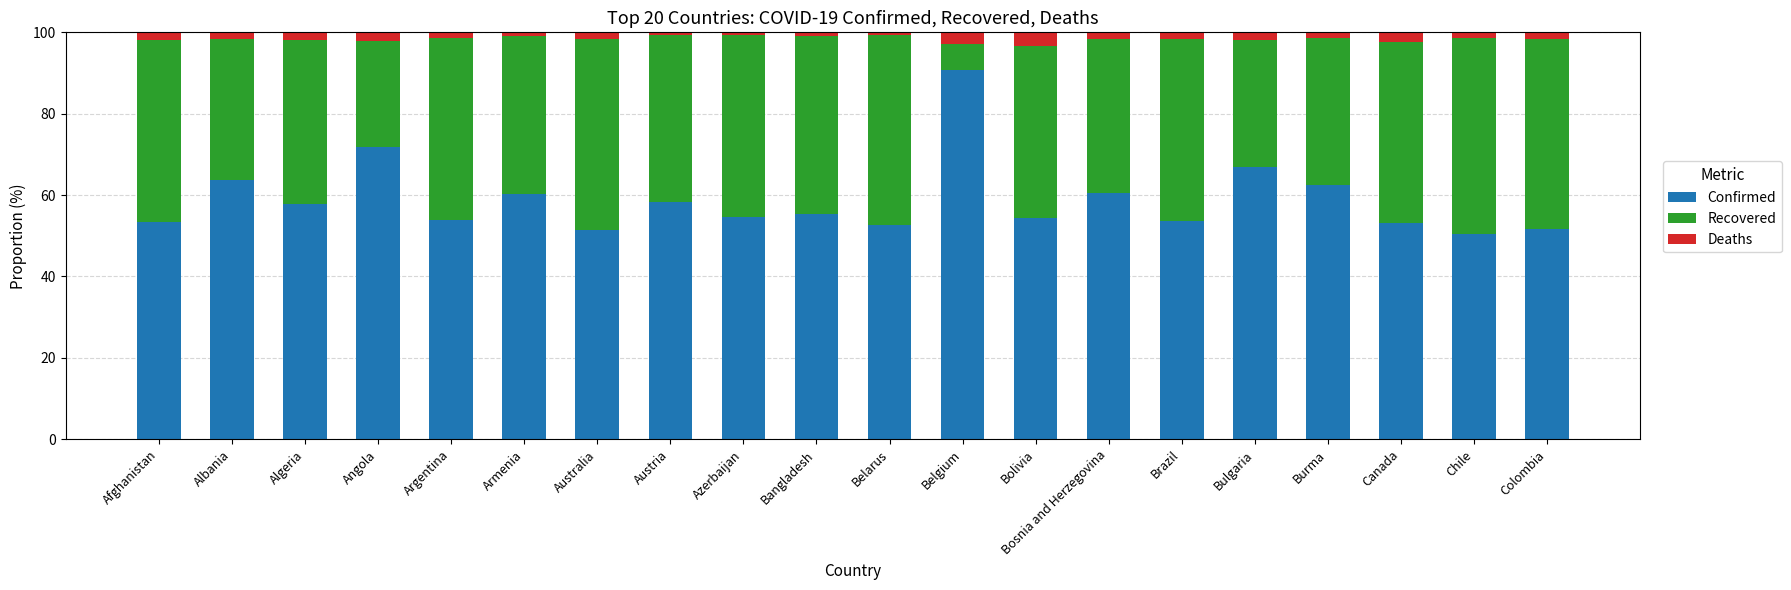

At which label does Confirmed reach its peak?

Belgium